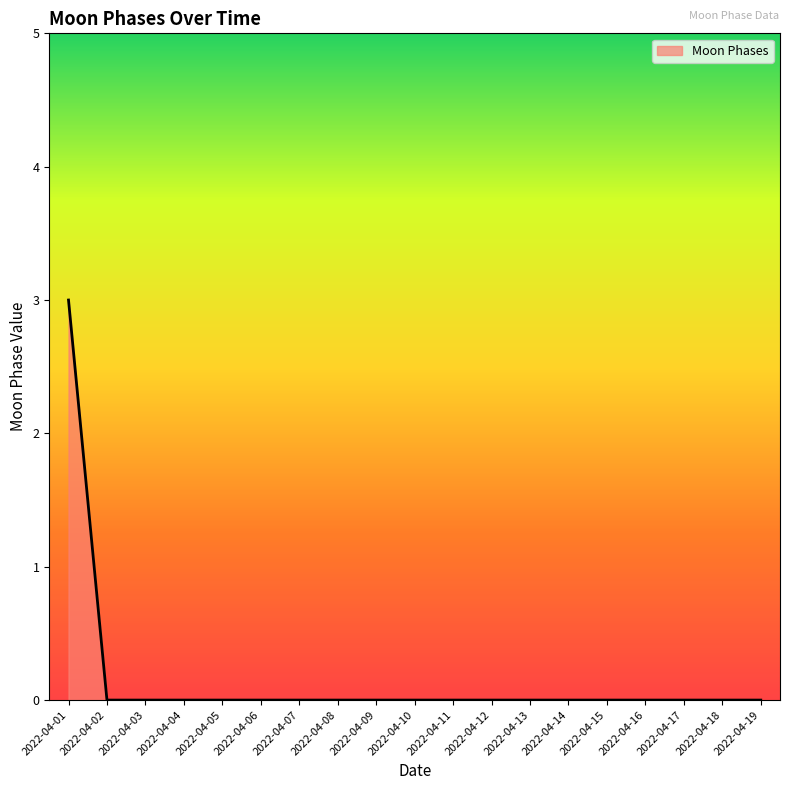

Count the values in the range 0 to 1.

18